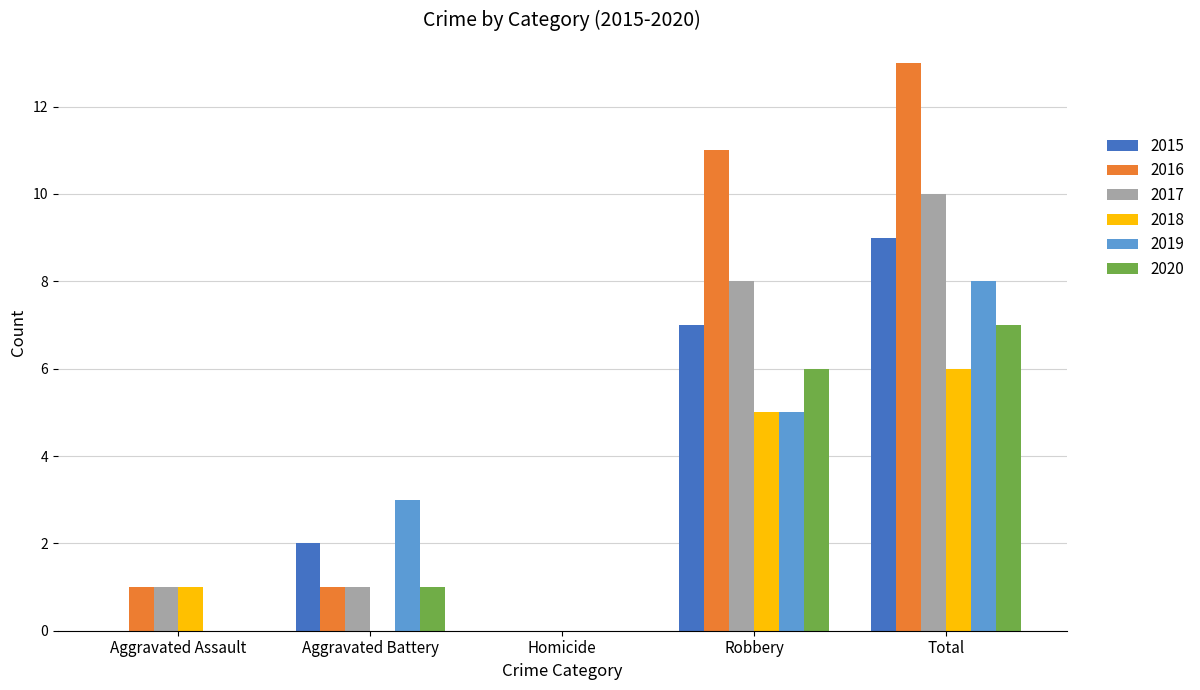

What is the sum of the 2018 values at Aggravated Assault and Total?

7